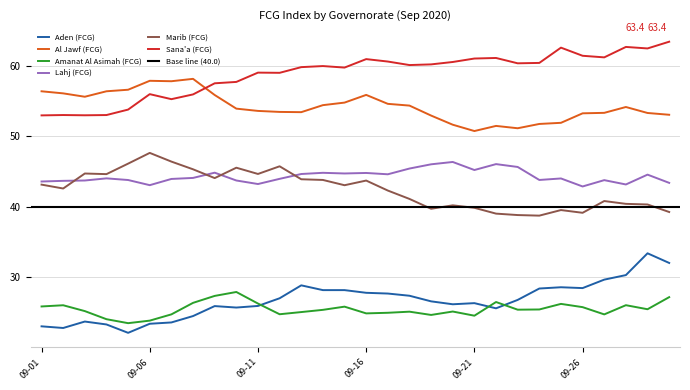

Reading right to left, list all the values displayed in this chart.

Aden (FCG): 32.0	33.4	30.3	29.6	28.4	28.5	28.4	26.7	25.6	26.3	26.1	26.5	27.3	27.7	27.8	28.1	28.1	28.8	27.0	25.9	25.7	25.9	24.5	23.6	23.4	22.1	23.3	23.7	22.8	23.0
Al Jawf (FCG): 53.0	53.3	54.1	53.3	53.2	51.9	51.7	51.1	51.4	50.7	51.6	52.9	54.3	54.6	55.8	54.7	54.4	53.4	53.4	53.6	53.9	55.8	58.1	57.8	57.8	56.6	56.3	55.6	56.1	56.3
Amanat Al Asimah (FCG): 27.1	25.4	26.0	24.7	25.7	26.2	25.4	25.4	26.5	24.5	25.1	24.6	25.1	24.9	24.8	25.8	25.3	25.0	24.7	26.2	27.9	27.3	26.3	24.7	23.8	23.4	24.0	25.2	26.0	25.8
Lahj (FCG): 43.4	44.5	43.1	43.7	42.8	44.0	43.8	45.6	46.0	45.2	46.3	46.0	45.4	44.6	44.8	44.7	44.8	44.6	43.9	43.2	43.7	44.8	44.1	43.9	43.0	43.8	44.0	43.7	43.6	43.5
Marib (FCG): 39.2	40.3	40.4	40.8	39.1	39.5	38.7	38.8	39.0	39.8	40.2	39.7	41.1	42.3	43.7	43.0	43.8	43.9	45.7	44.6	45.5	44.0	45.3	46.4	47.6	46.1	44.6	44.7	42.6	43.1
Sana'a (FCG): 63.4	62.4	62.6	61.2	61.4	62.5	60.4	60.3	61.1	61.0	60.5	60.2	60.1	60.6	60.9	59.7	59.9	59.8	59.0	59.0	57.7	57.5	55.9	55.2	55.9	53.8	53.0	52.9	53.0	52.9